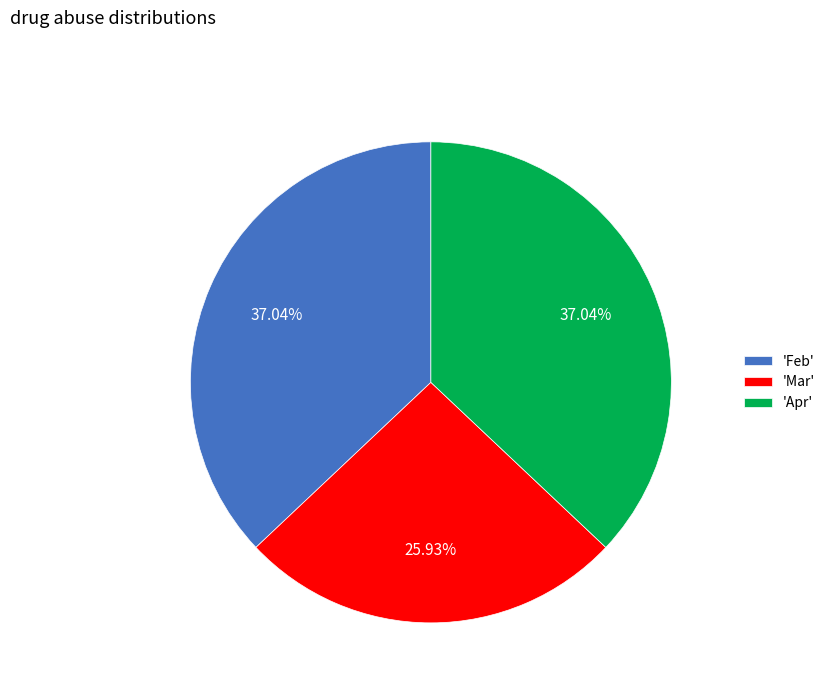

How many slices are in this pie chart?

3